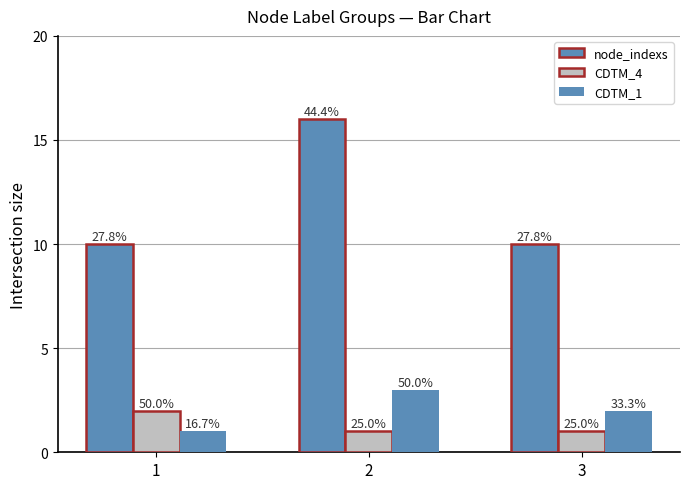

Is it true that CDTM_4 equals 1 at 2?

True